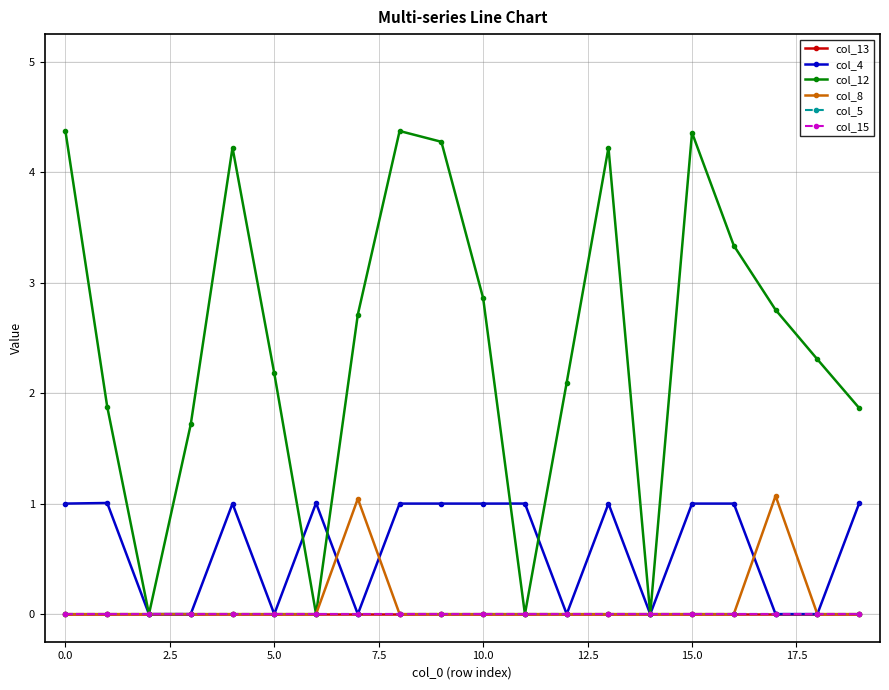

Is this an area chart (filled region under the line)?

No